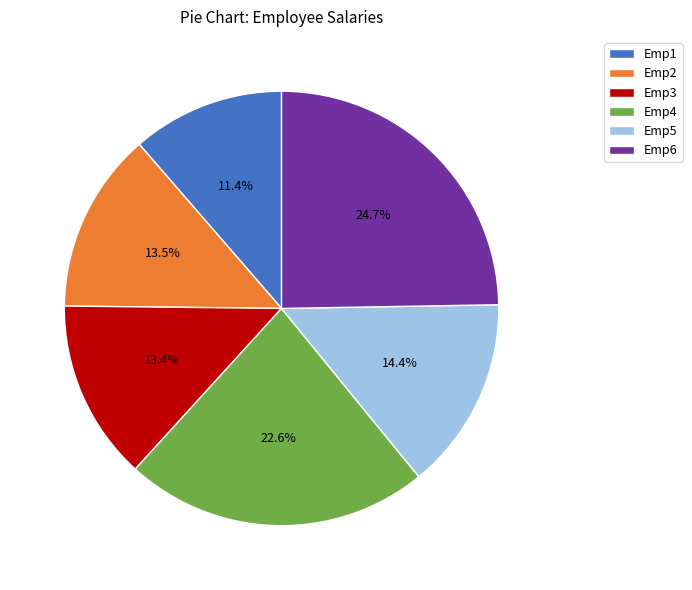

Between Emp2 and Emp6, which is larger?

Emp6